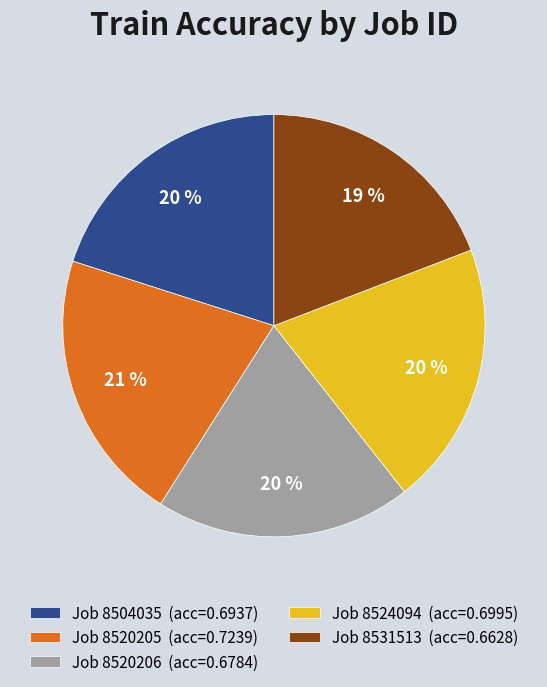

The Job 8520205 (acc=0.7239) slice represents 7% of the pie. True or false?

False